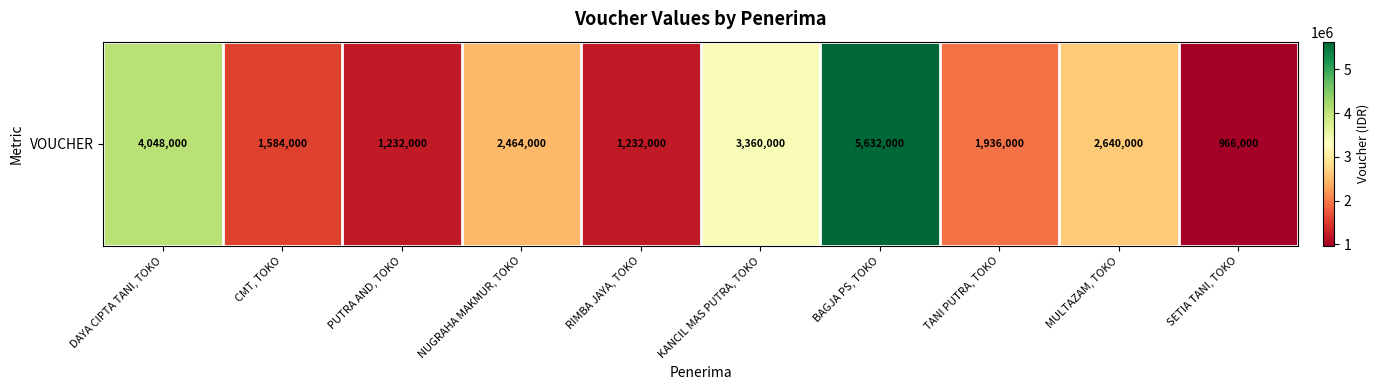

What is the difference between the maximum and minimum values?

4666000